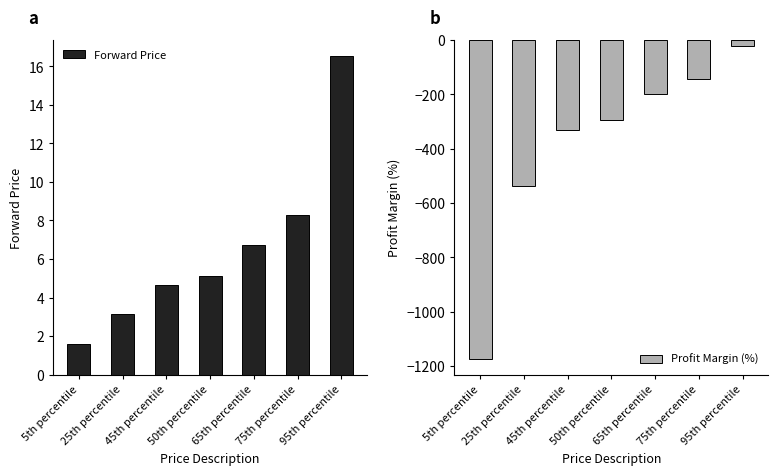

What is the value of the Profit Margin (%) bar at the 5th from the left?

-198.8